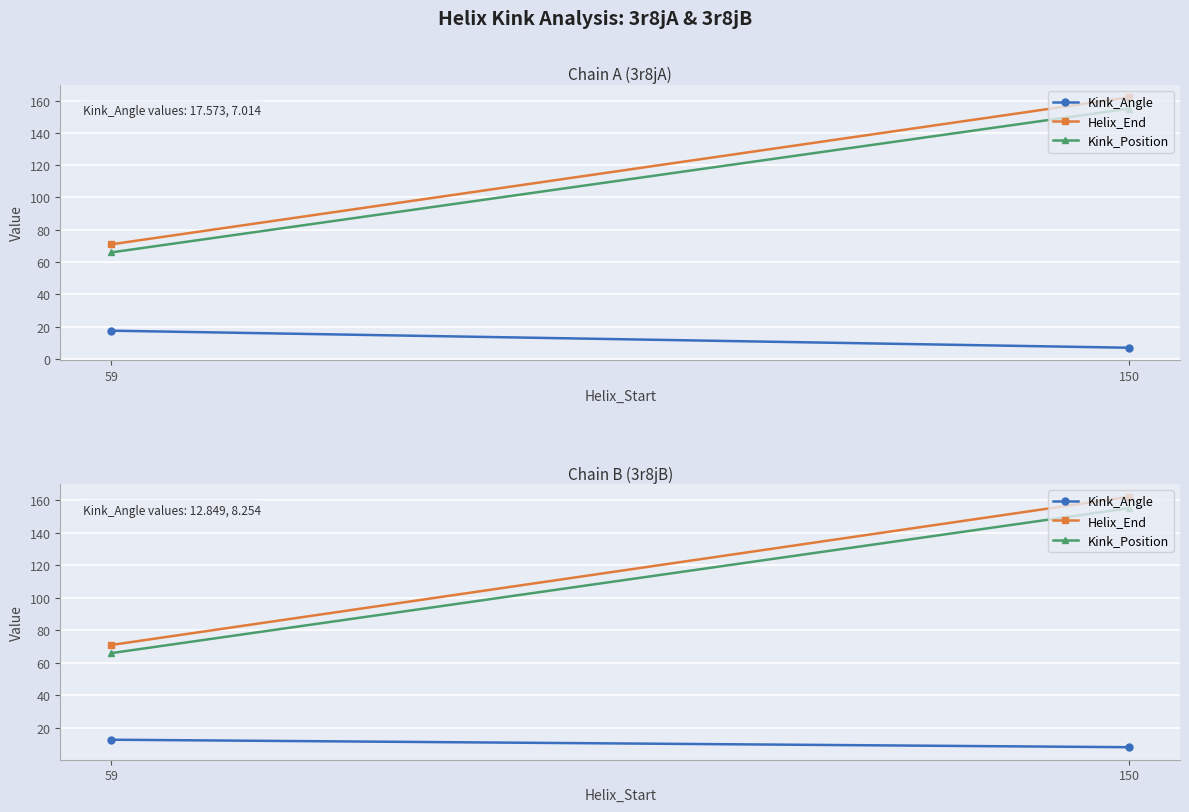

What is the value of the Kink_Position point at the 1st from the left?

66.0